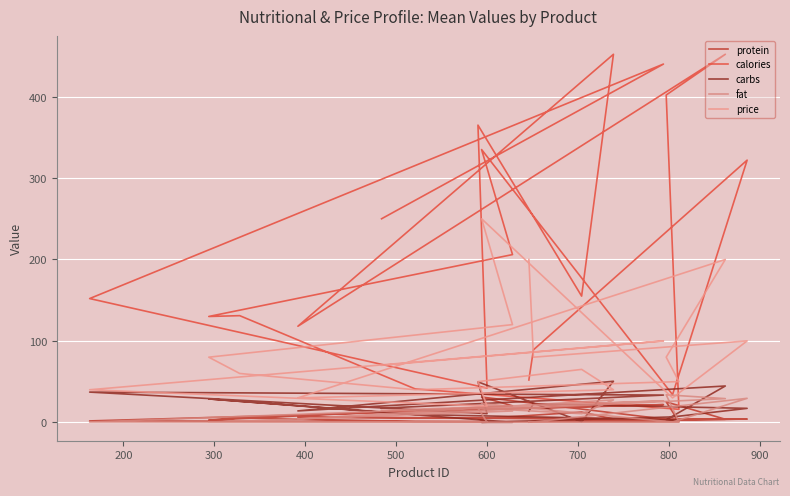

True or false: calories and price cross at least once.

True